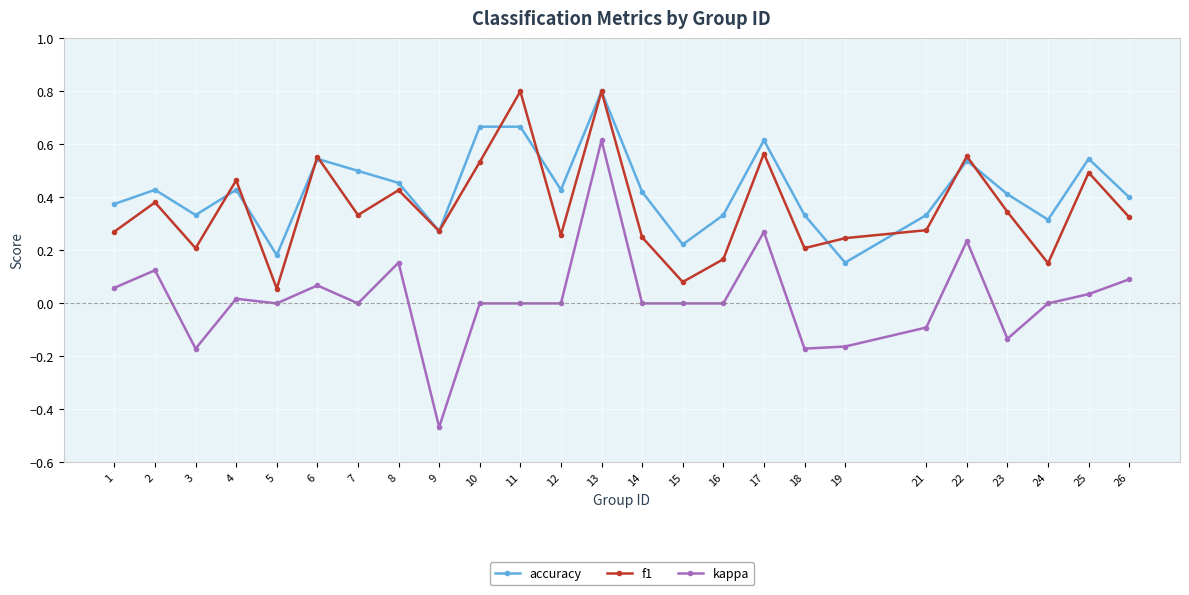

True or false: f1 has more than 1 interior local peaks.

True